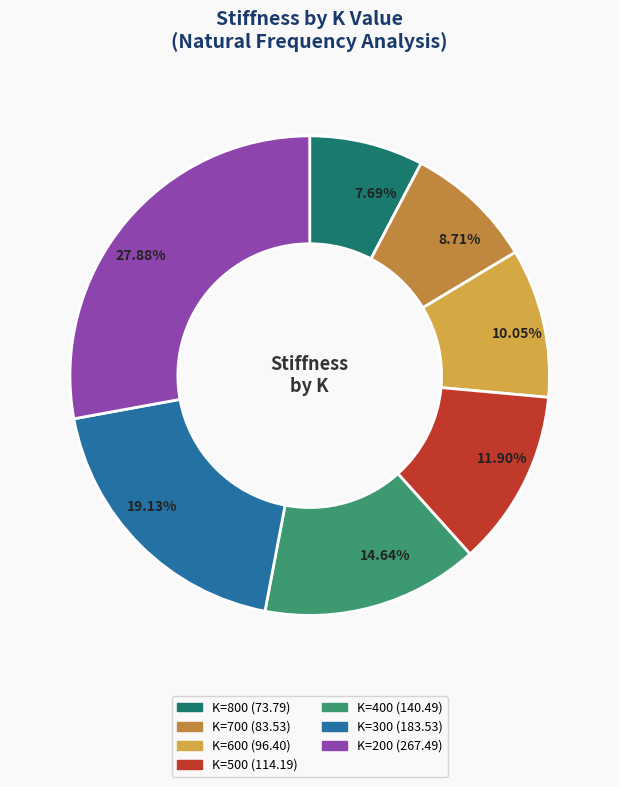

Which slice is the largest?

200